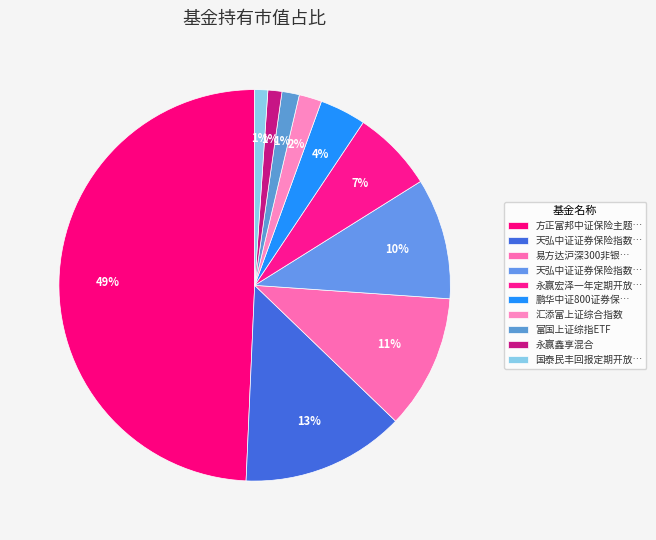

Which category has the biggest portion of the pie?

方正富邦中证保险主题指数（LOF）